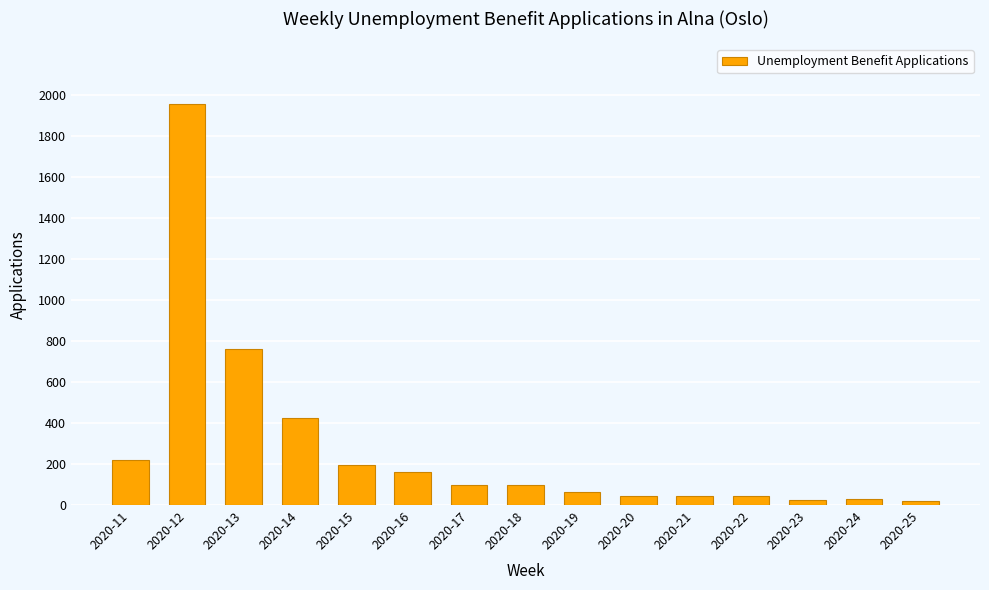

At which label is the value closest to 988?

2020-13